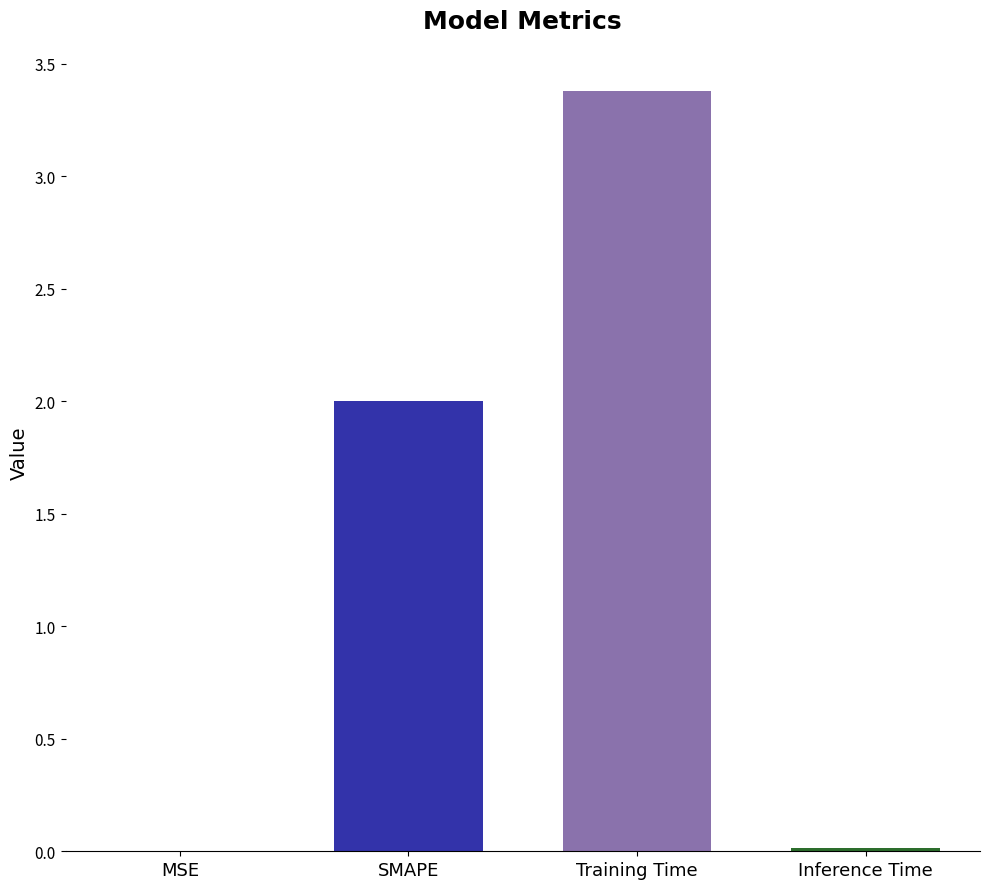

Between SMAPE and MSE, which is larger?

SMAPE